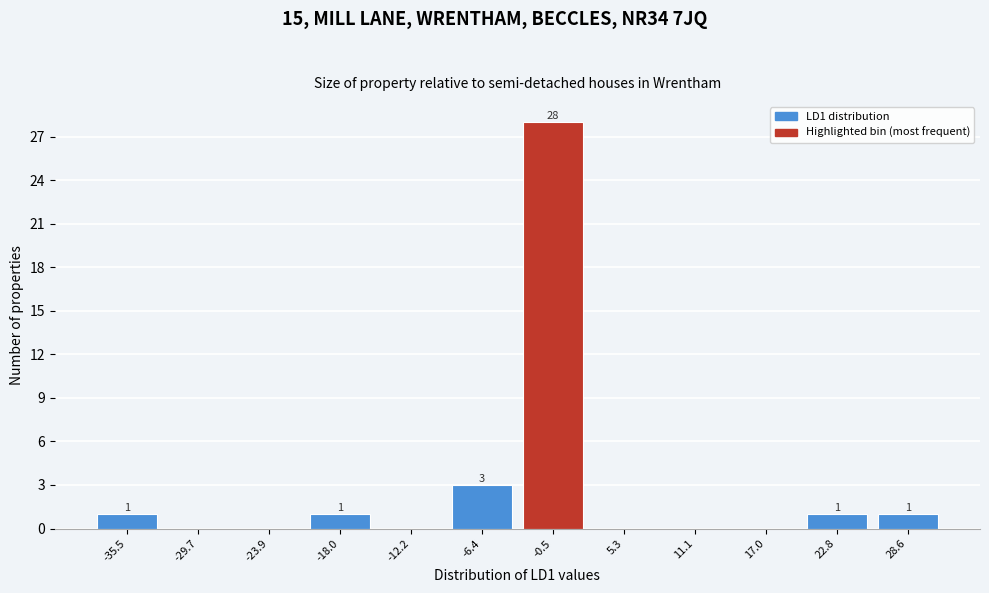

Reading right to left, transcribe all the data shown in this chart.

28.6=1	22.8=1	17.0=0	11.1=0	5.3=0	-0.5=28	-6.4=3	-12.2=0	-18.0=1	-23.9=0	-29.7=0	-35.5=1